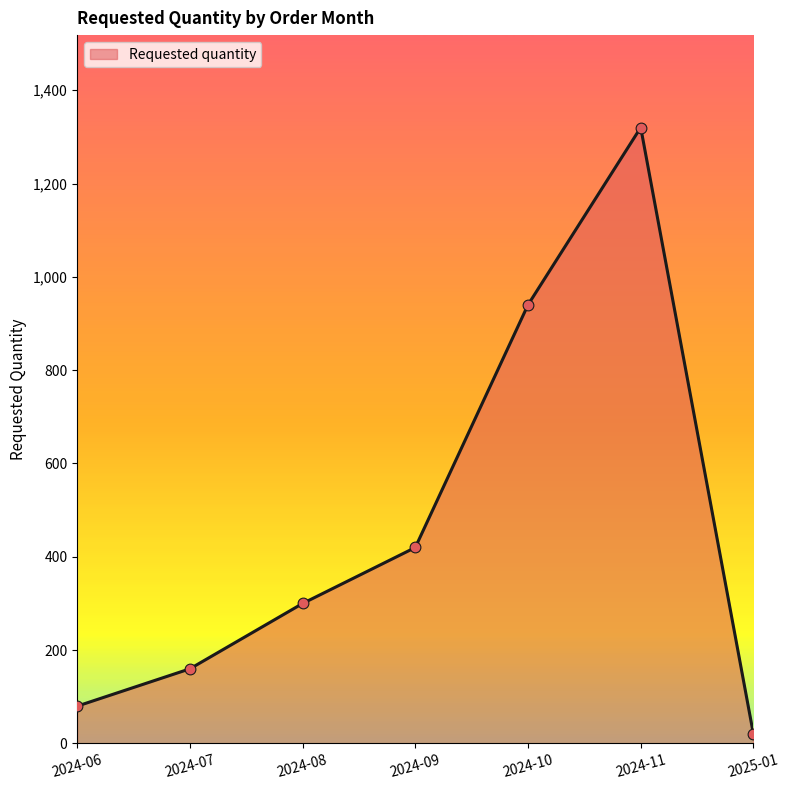

What is the change in value from 2024-07 to 2024-10?

+780